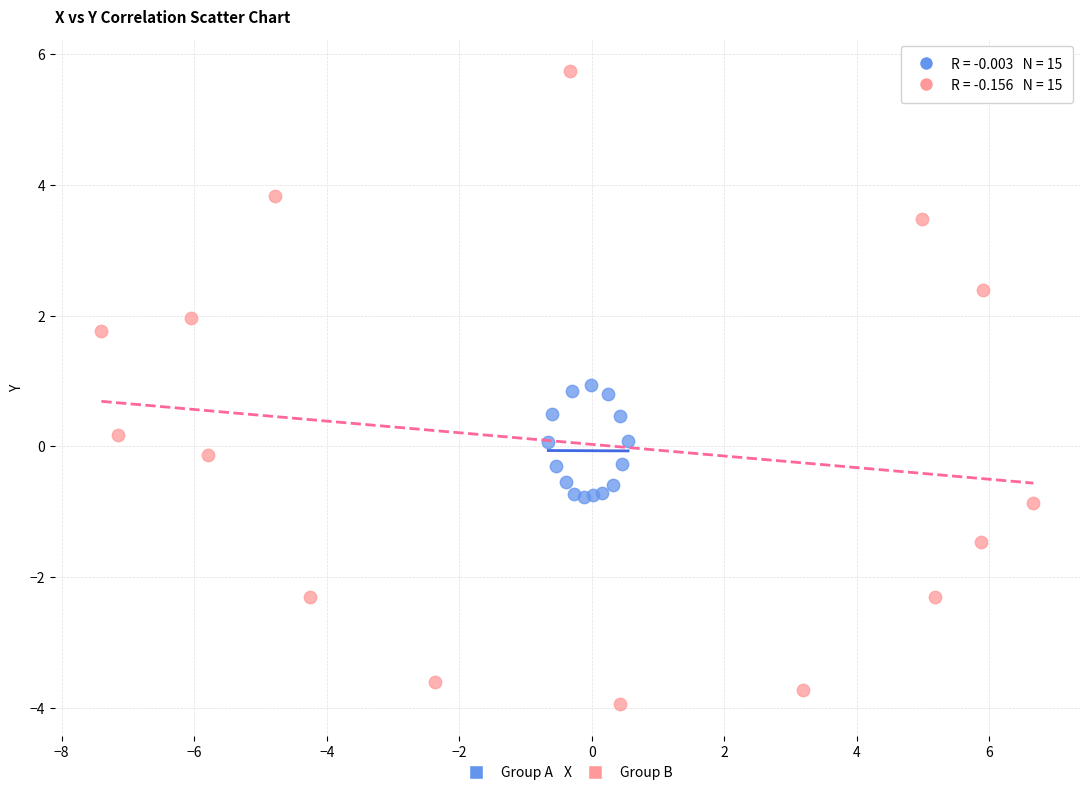

Which series reaches the minimum Y coordinate?

Group B